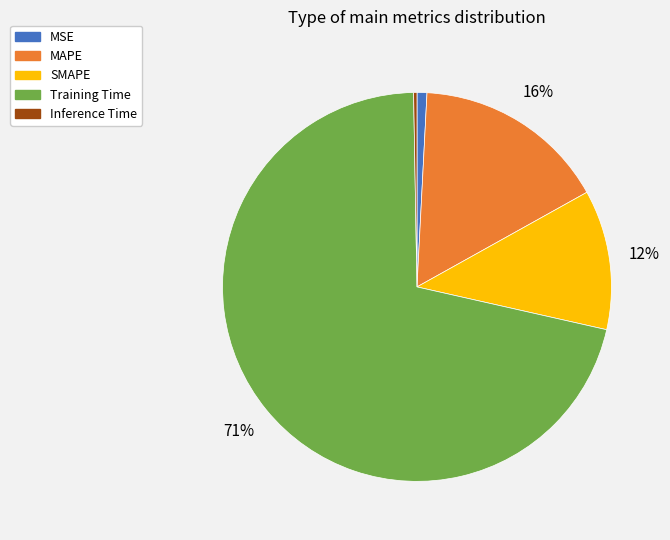

True or false: MSE accounts for 1% of the total.

True